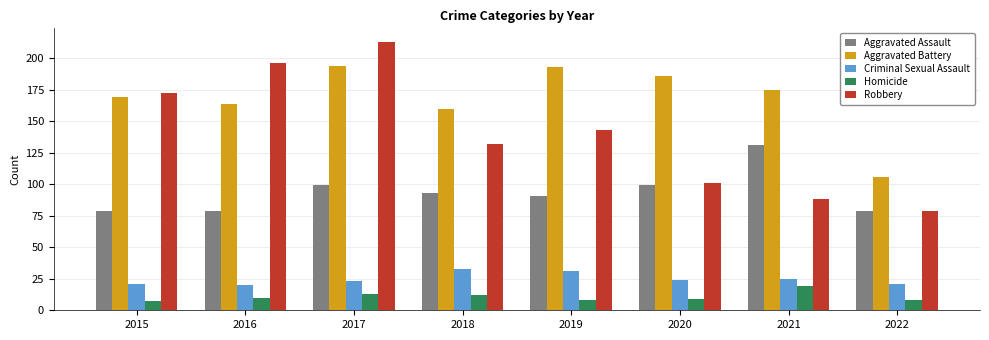

How many bars are there in each group?

5